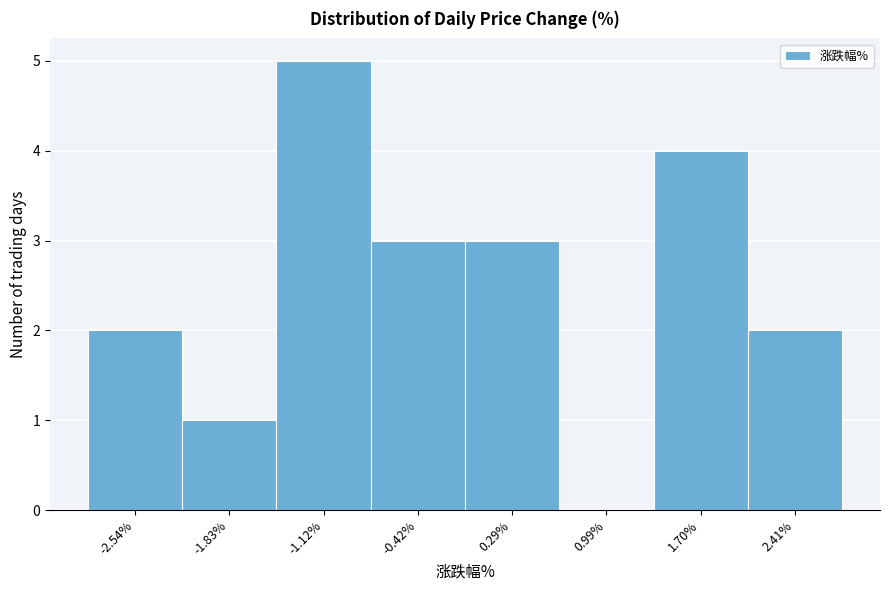

Reading left to right, list every bar in this chart as the range it spans on the x-axis followed by its height. Neither the bar edges nor the heights are printed on the chart, so give them approximately, as read against the axes.

-2.9 to -2.2: 2
-2.2 to -1.5: 1
-1.5 to -0.8: 5
-0.8 to -0.1: 3
-0.1 to 0.6: 3
0.6 to 1.3: 0
1.3 to 2.1: 4
2.1 to 2.8: 2